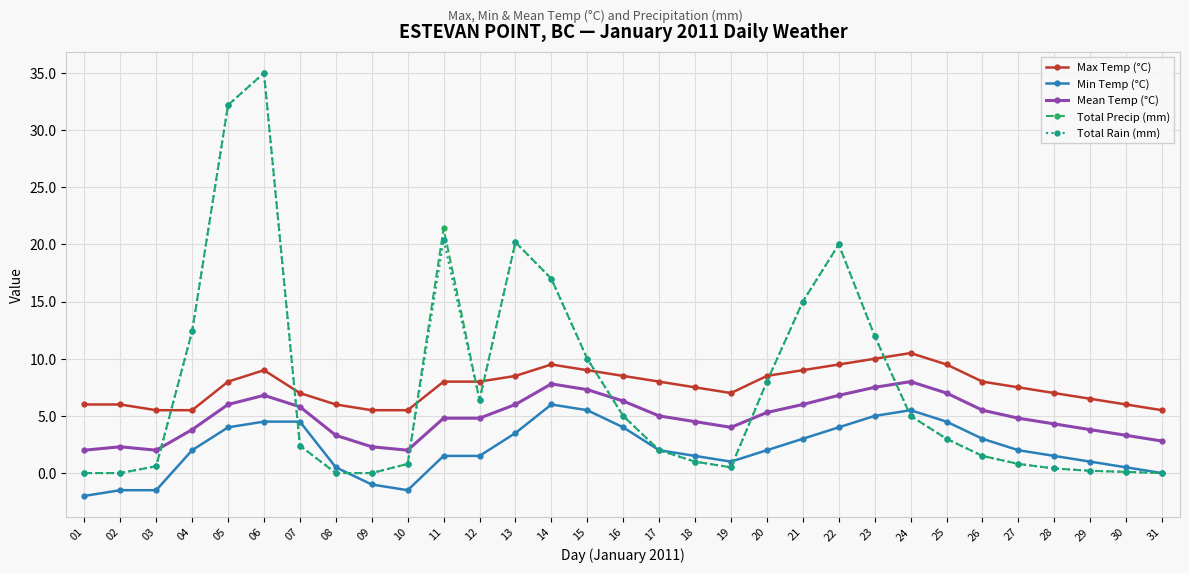

What is the difference between the highest and lowest values at 13?

16.7